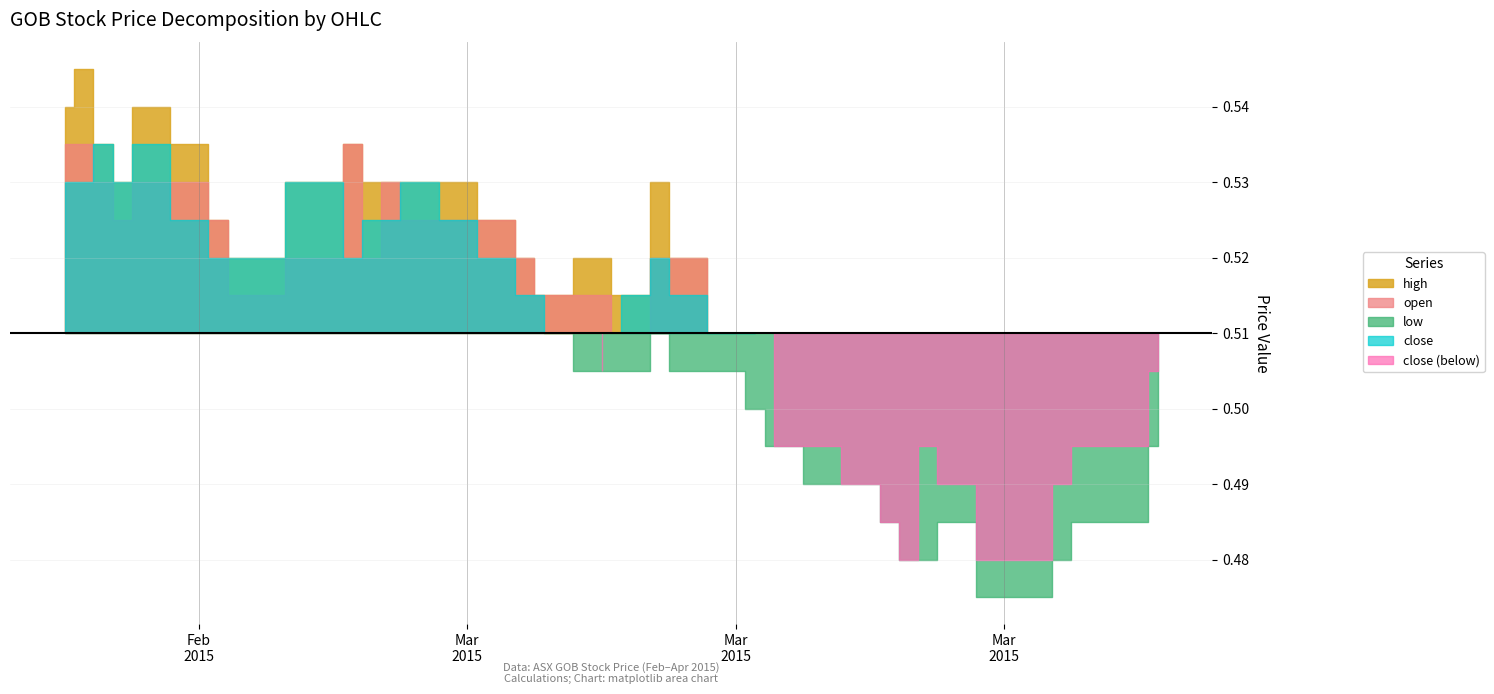

At 2015-03-10, list the series in order from smallest to largest.

low, open, high, close